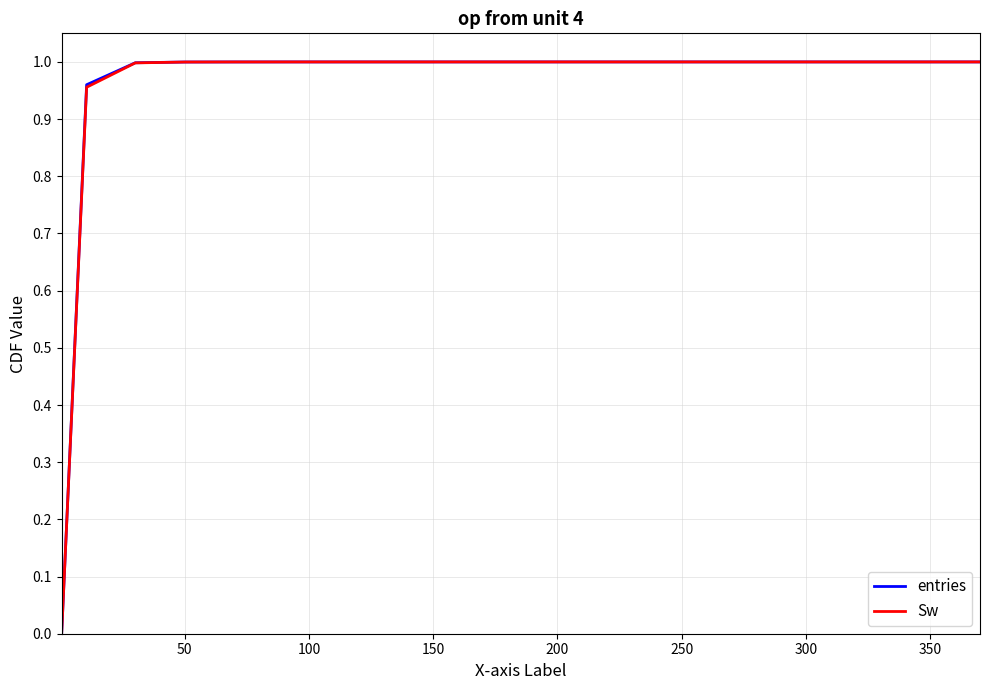

What are all the series names shown in the legend?

entries, Sw